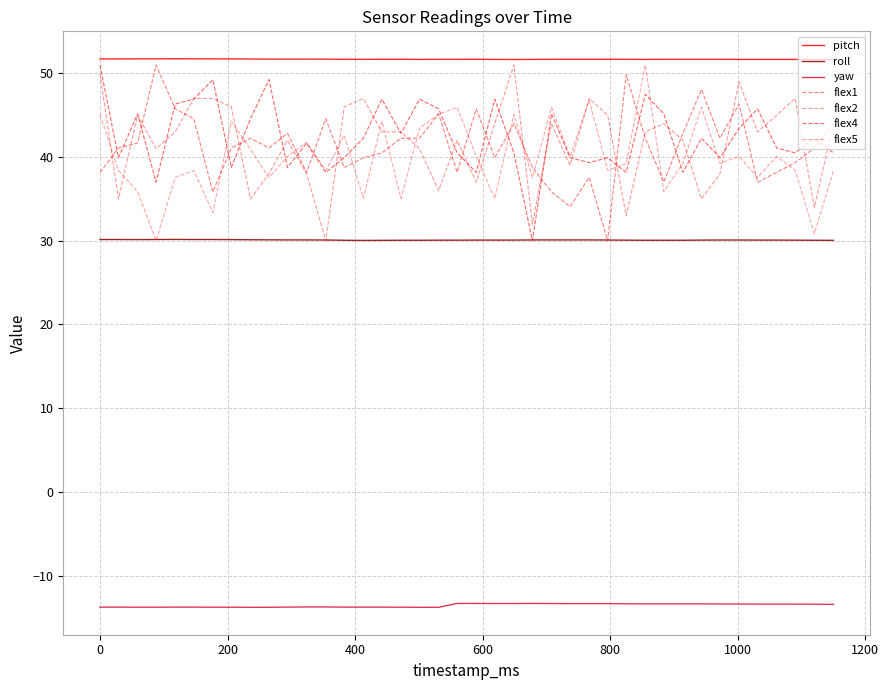

How many categories are shown in the chart?

40